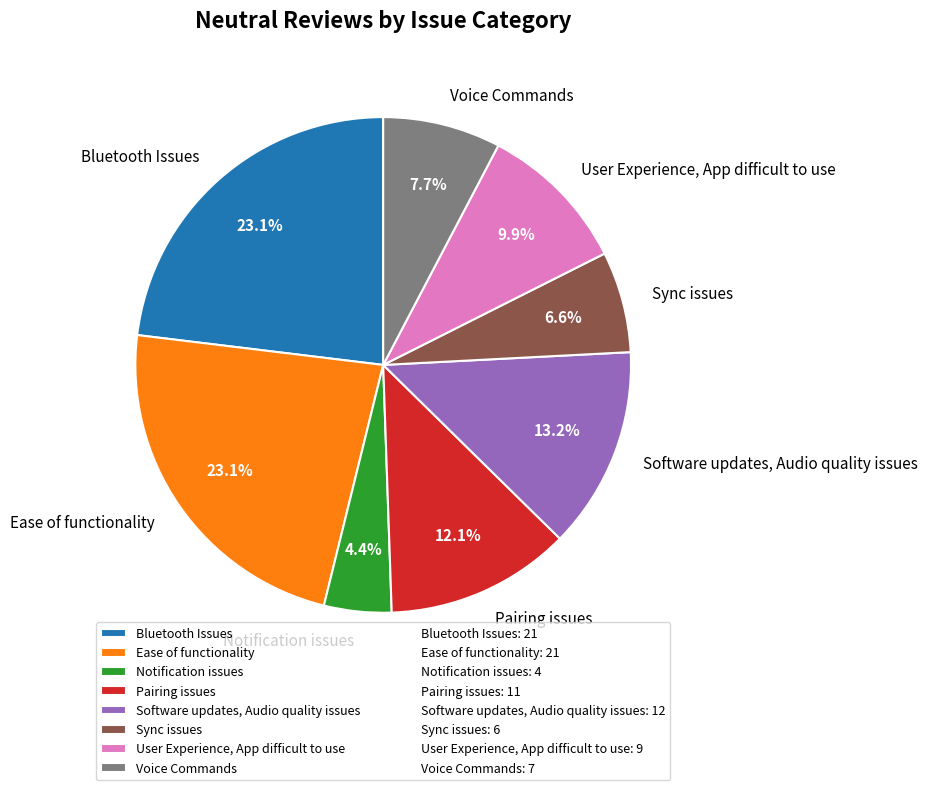

What percentage is the Sync issues slice, to the nearest percent?

7%